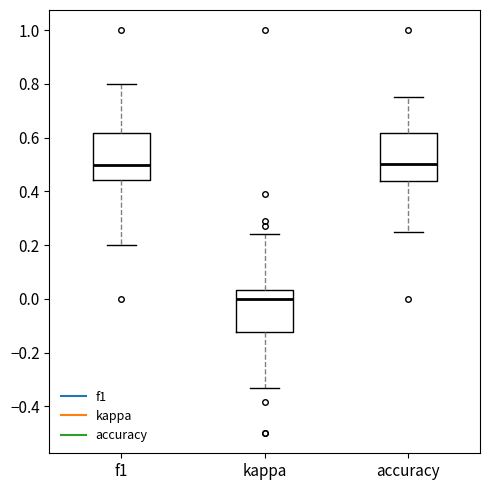

Reading left to right, transcribe this box plot: for each box, give where its median line is, the range the box spans, and where its two whiskers end, as read against the y-axis. The values are not printed on the chart, so give them approximately, as read against the axis.

f1: median 0.50, box 0.44 to 0.62, whiskers 0.20 to 0.80
kappa: median 0.00, box -0.12 to 0.04, whiskers -0.34 to 0.24
accuracy: median 0.50, box 0.44 to 0.62, whiskers 0.26 to 0.76